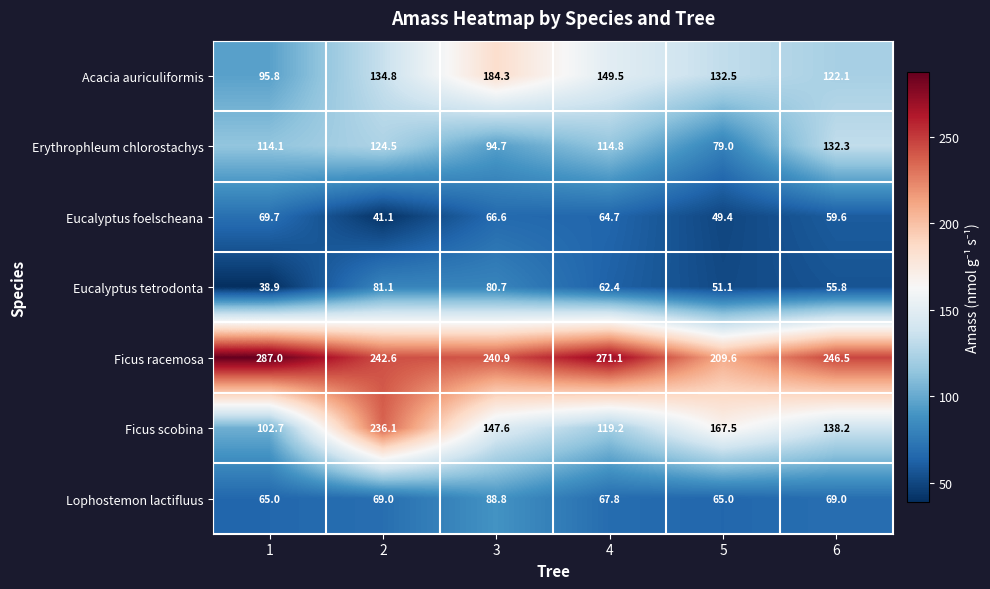

What is the sum of the Ficus racemosa values at 4 and 5?

480.7